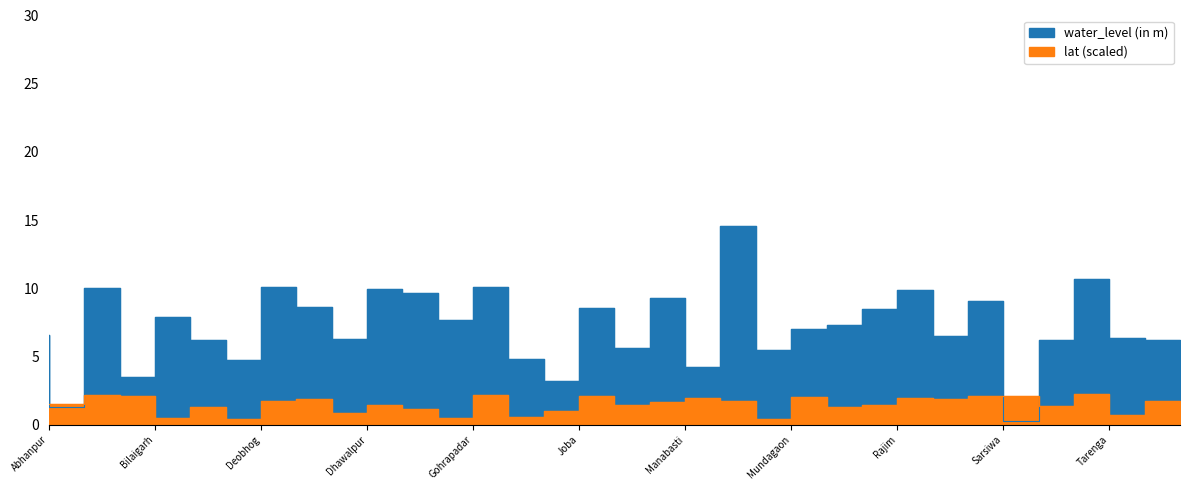

What is the average value of the lat series?

1.5